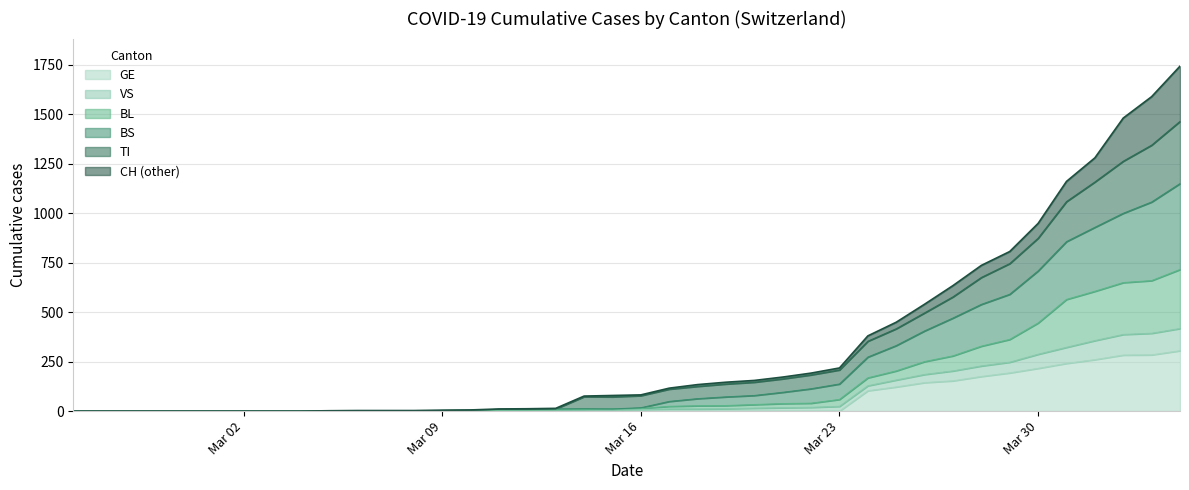

What is the highest value of the GE series?

305